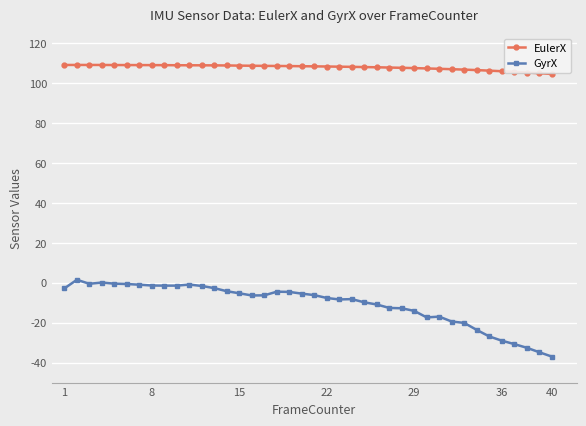

What is the value of the EulerX point at the 13th from the left?

108.9